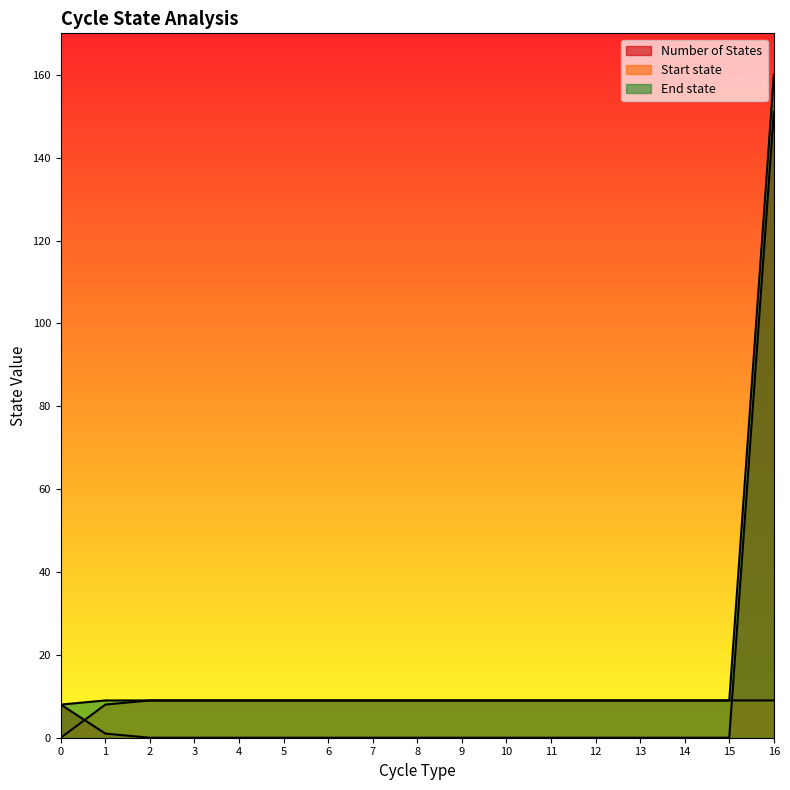

Which series changed the most between 2 and 5?

Number of States